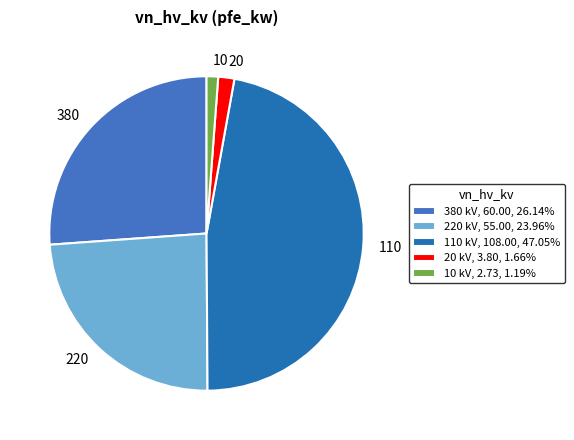

Is the sum of 20 and 380 greater than half?

No